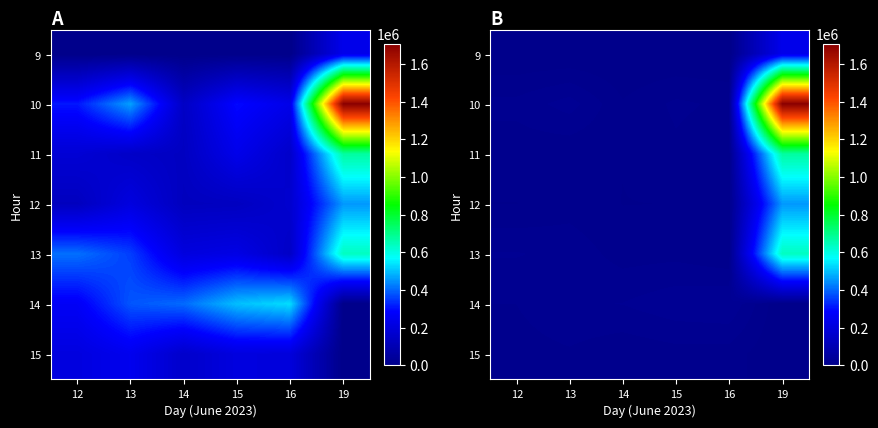

Rank the categories by 9 value from highest to lowest.

19, 12, 13, 14, 15, 16